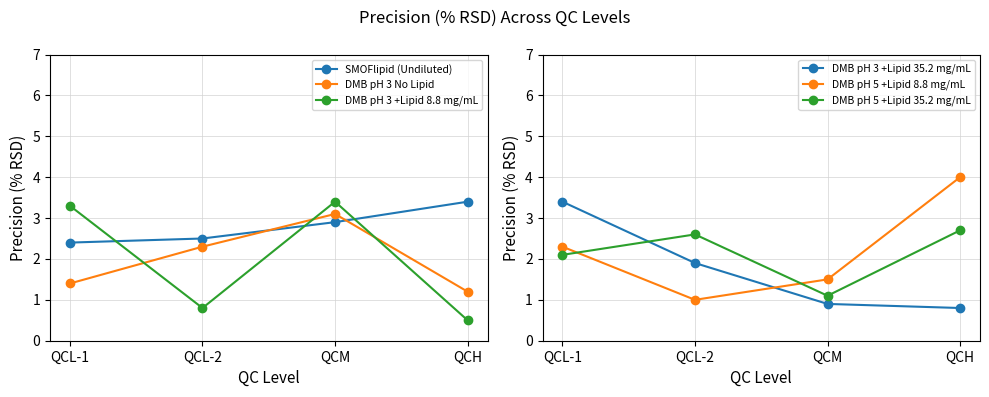

At which label is DMB pH 5 +Lipid 35.2 mg/mL closest to 1?

QCM